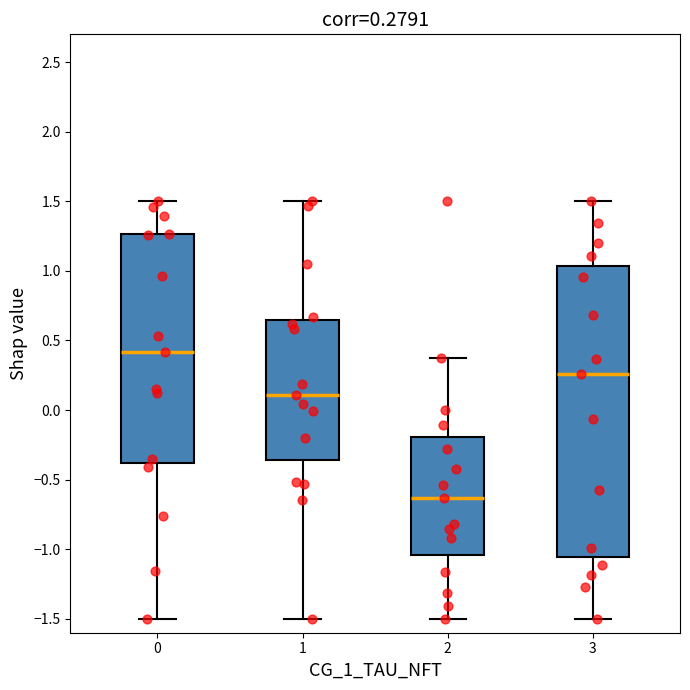

Which box's median line is the lowest?

2